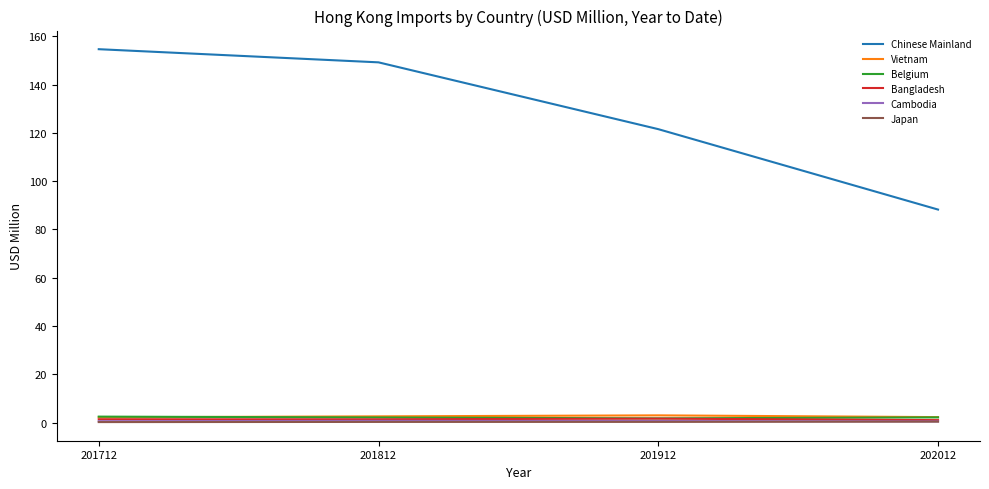

Which series has the largest total across all categories?

Chinese Mainland